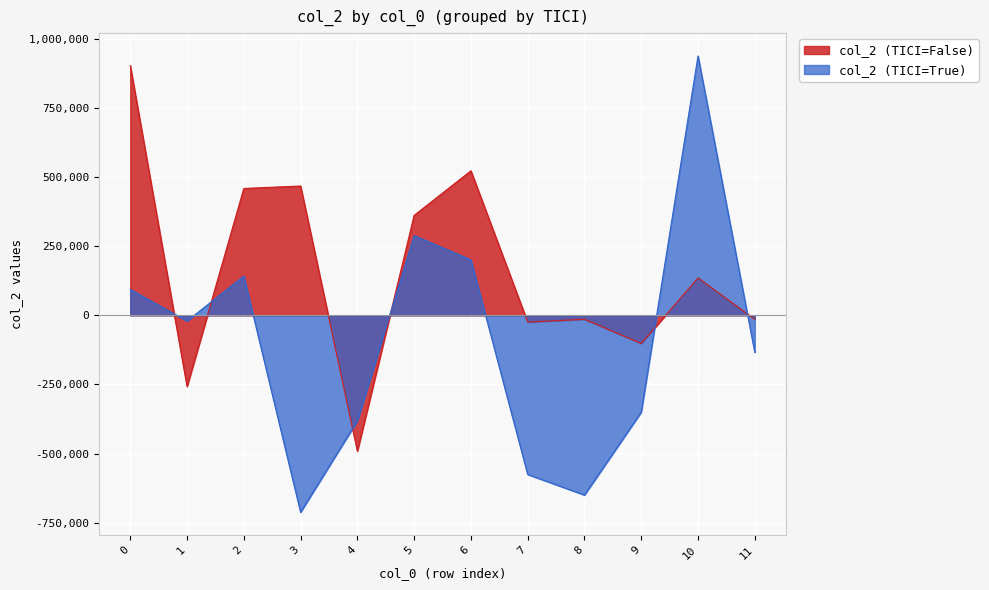

Rank the series at 6 from lowest to highest value.

col_2 (TICI=True), col_2 (TICI=False)